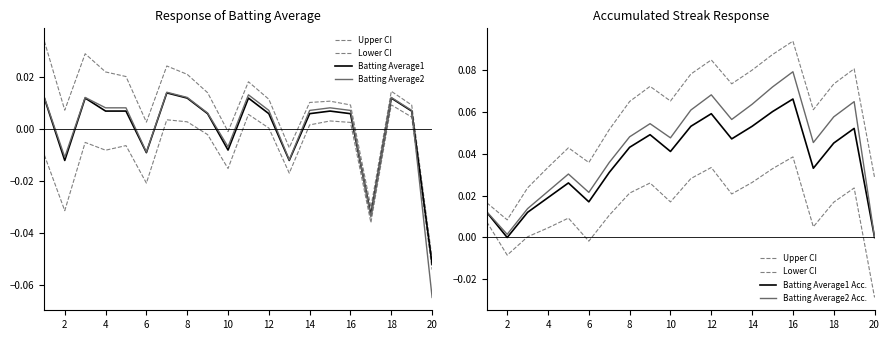

Which series changed the most between 10 and 15?

Upper CI